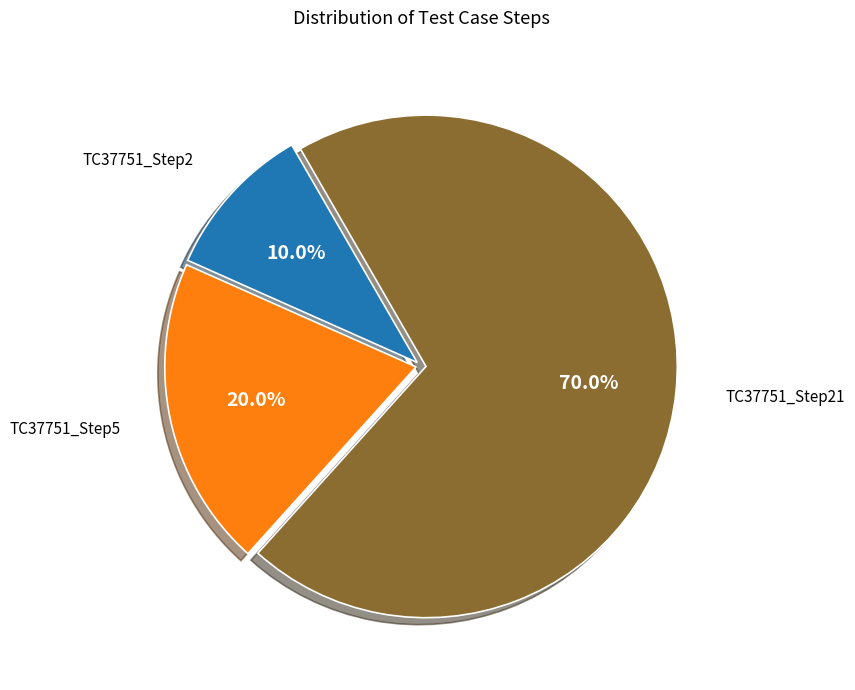

Is there a majority slice in this chart?

Yes